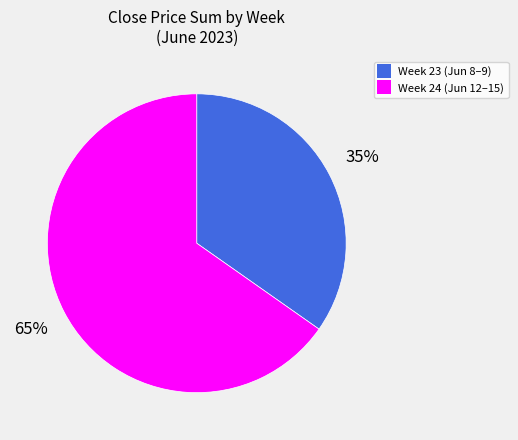

Is there any slice that represents more than half of the pie?

Yes